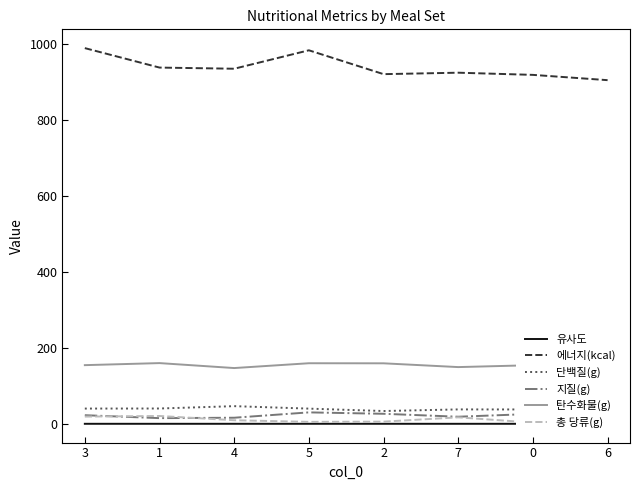

What is the maximum value for 유사도?

1.0